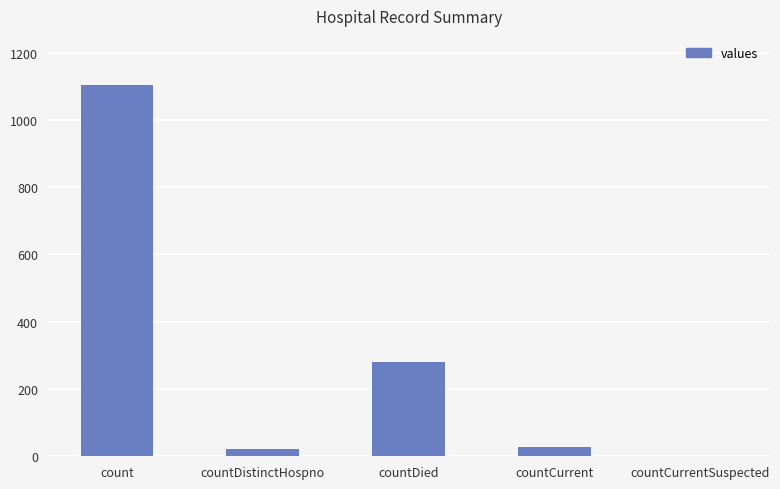

Where does the data first go above 29?

count